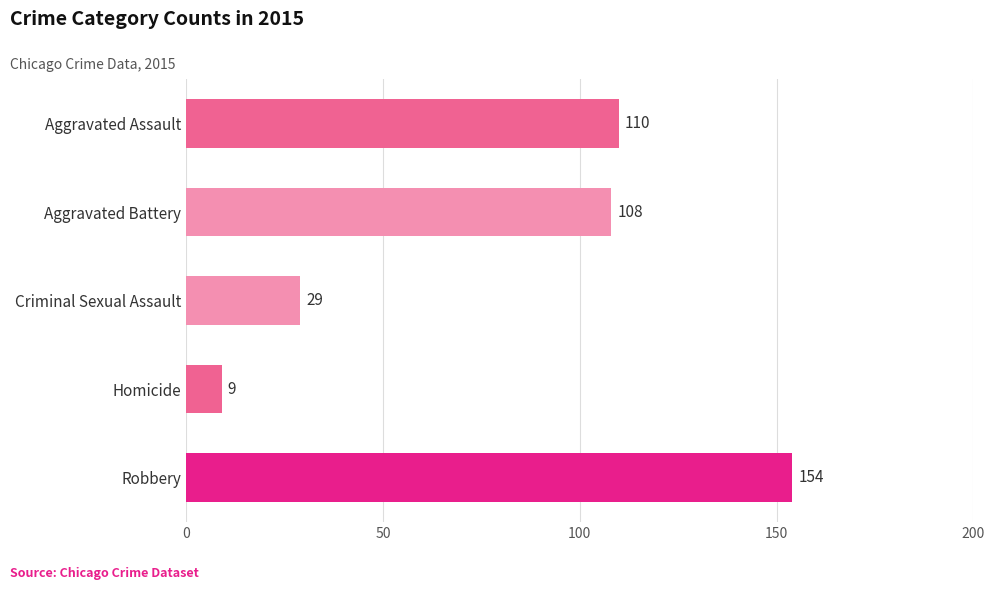

Rank the categories by value from lowest to highest.

Homicide, Criminal Sexual Assault, Aggravated Battery, Aggravated Assault, Robbery